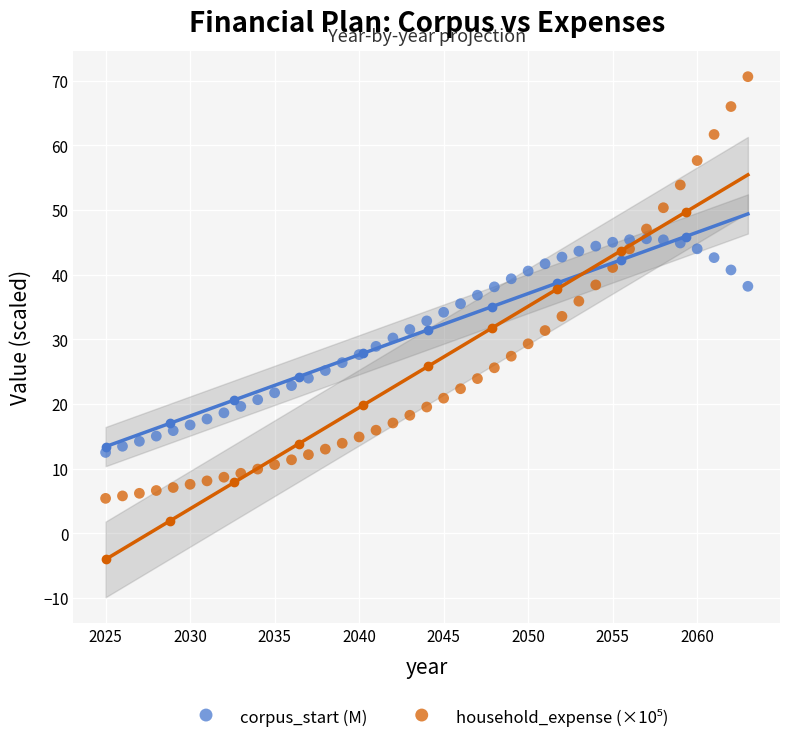

What is the X range (max minus min) for the scatter plot?

38.0